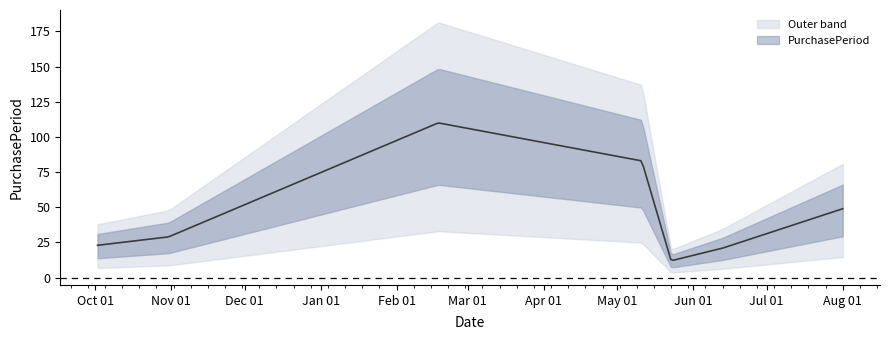

Is this an area chart (filled region under the line)?

No